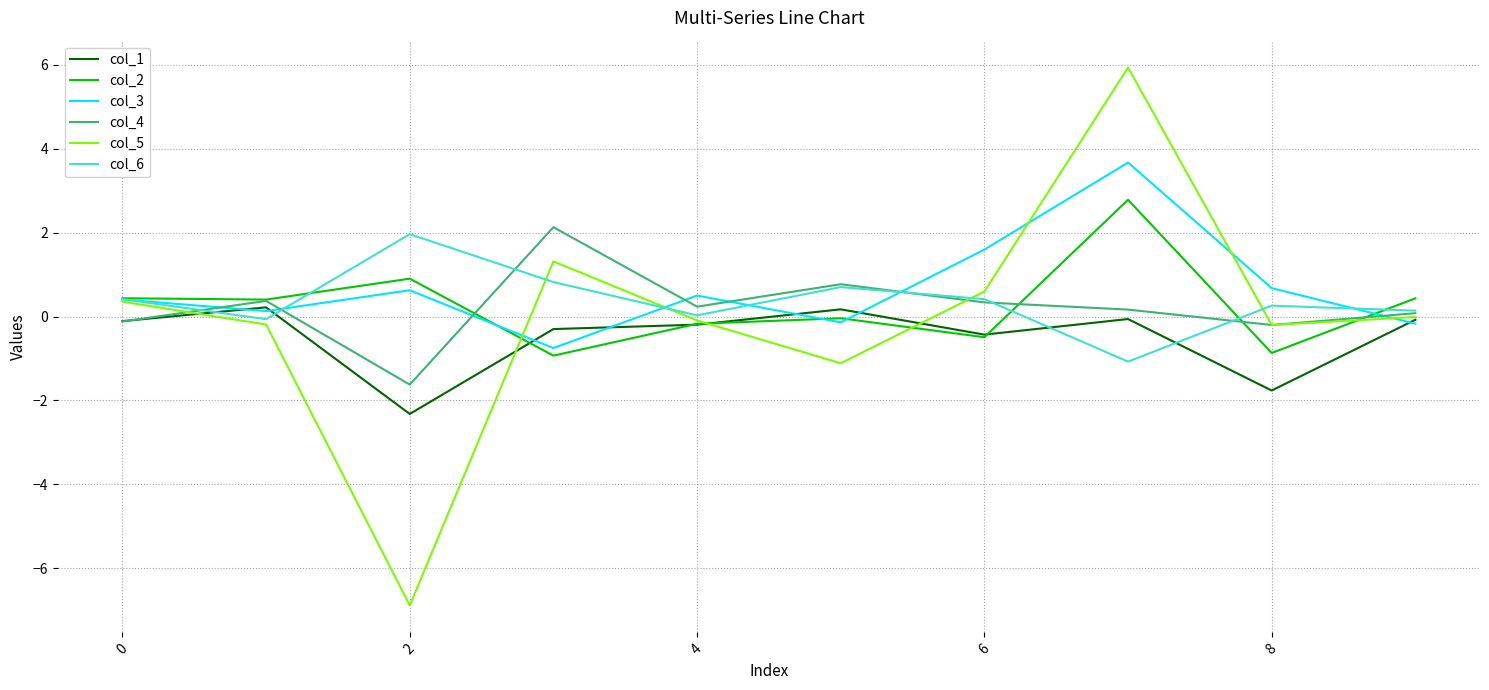

Does the chart have visible grid lines?

Yes